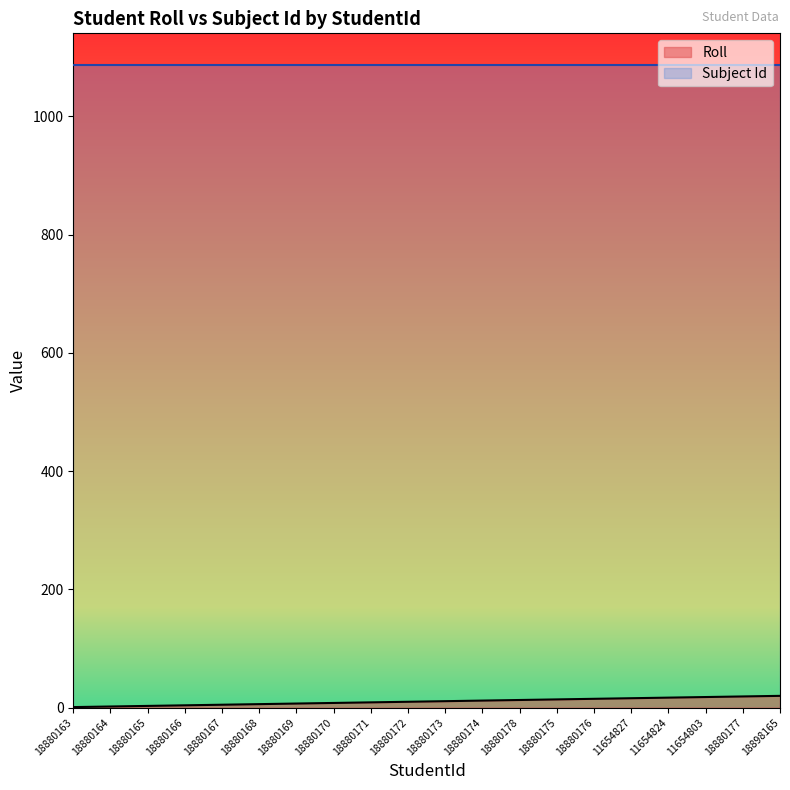

Read the value at 18880173, to the nearest 5.

10